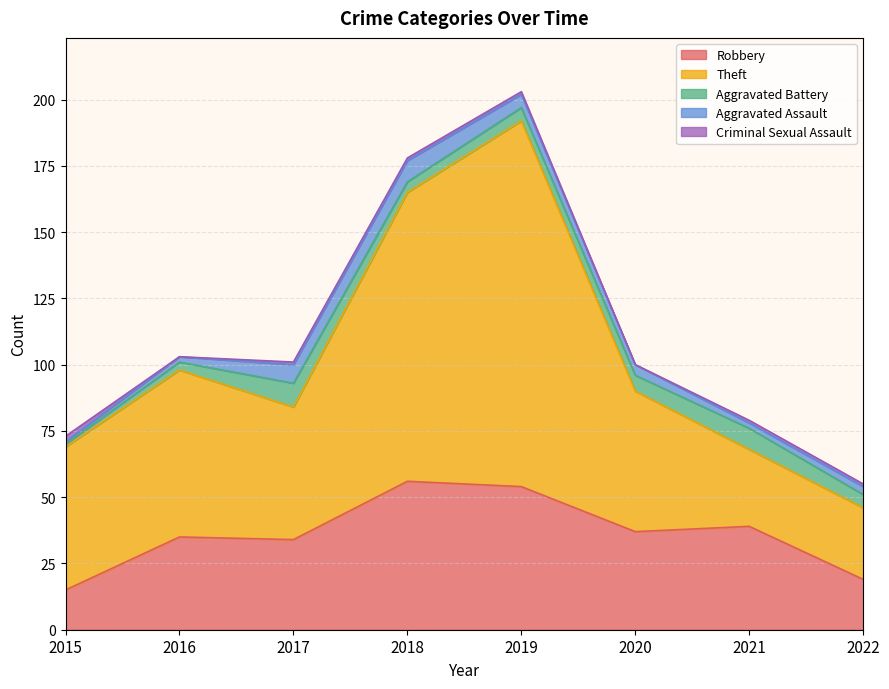

At which category is the sum across all series the highest?

2019